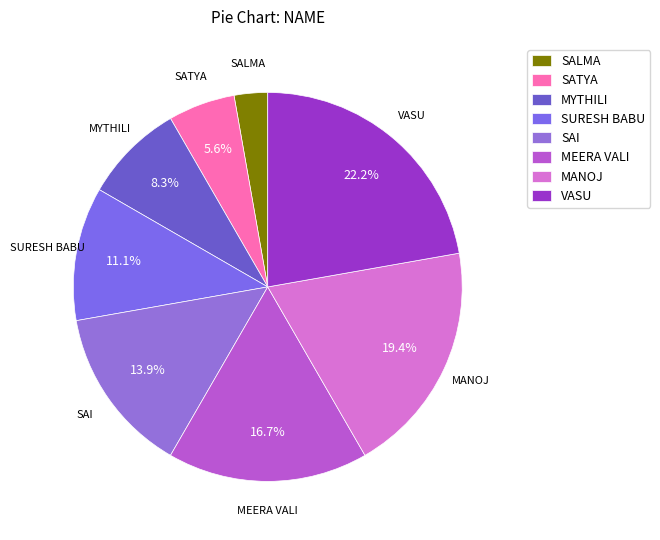

Which slice is the largest?

VASU